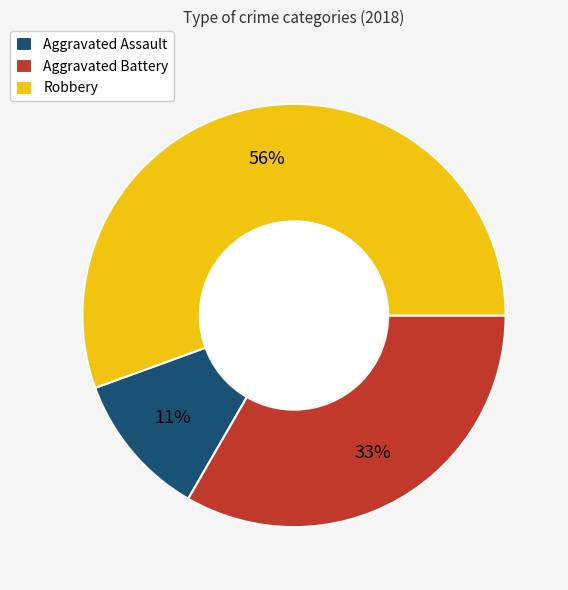

Do Aggravated Battery and Robbery together represent more than half of the pie?

Yes